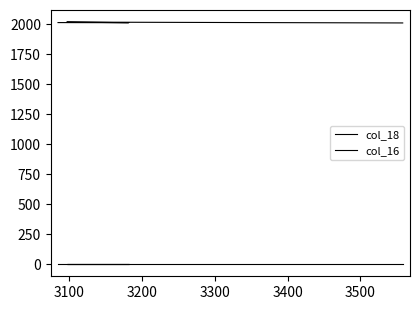

What is the smallest value displayed?

2